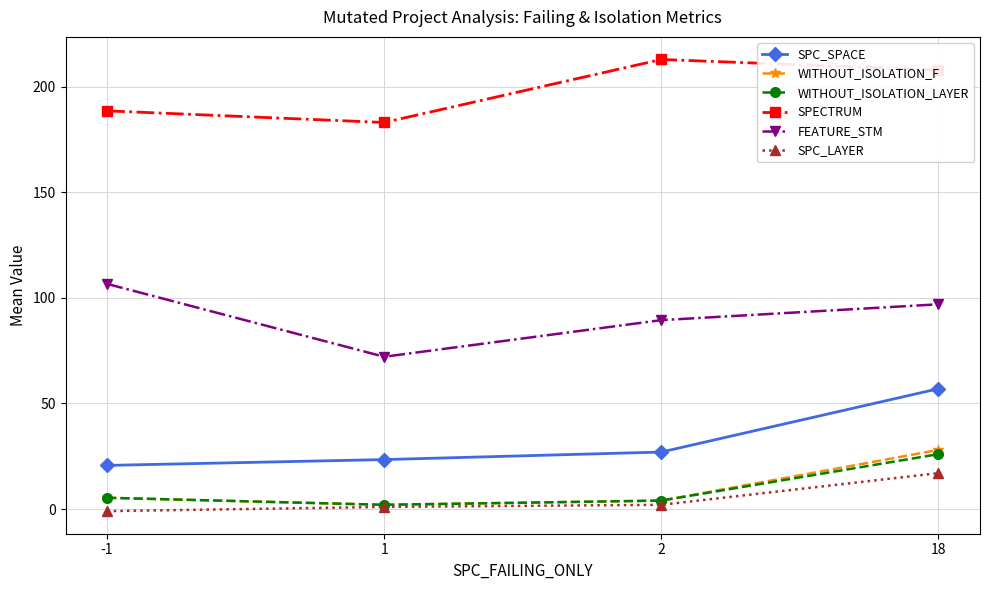

At how many categories does at least one series exceed 113?

4